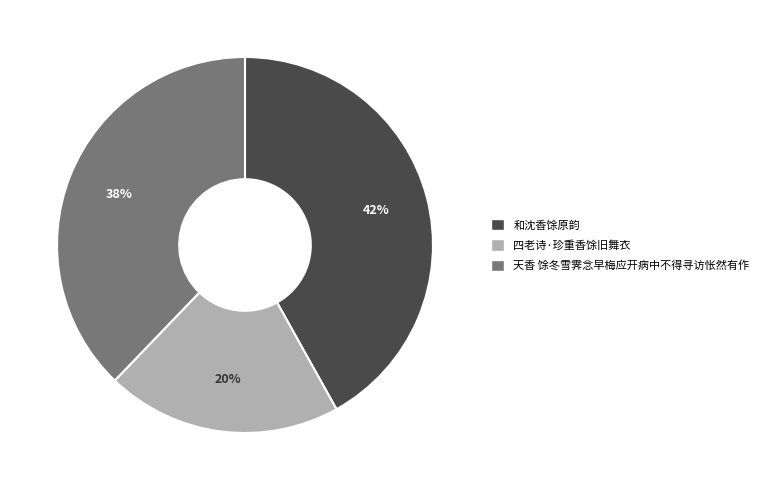

Does any single category account for the majority?

No